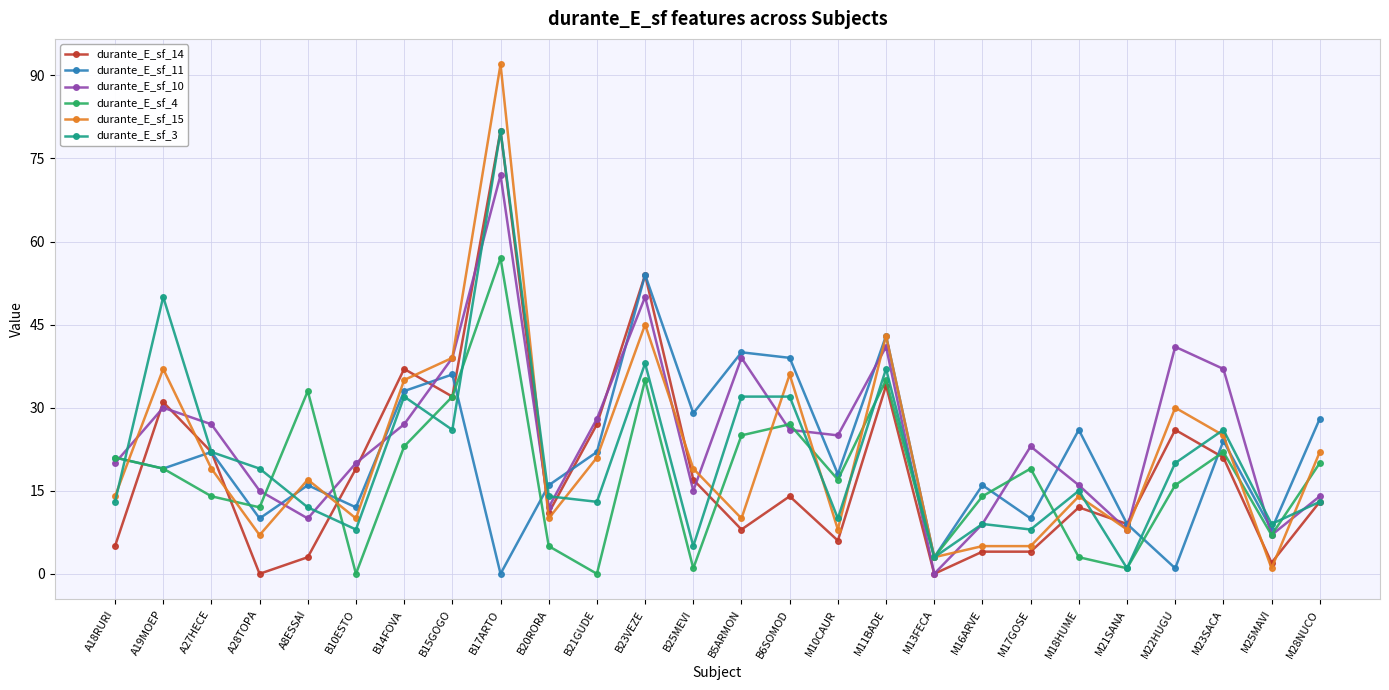

True or false: durante_E_sf_14 has a value of 13 at M28NUCO.

True